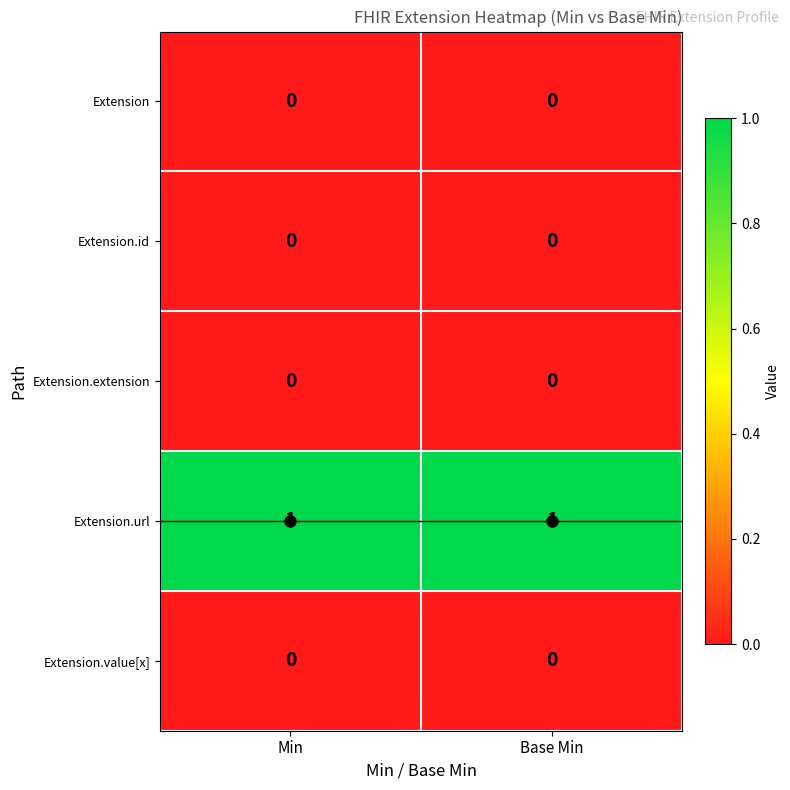

Which series has the largest total across all categories?

Extension.url